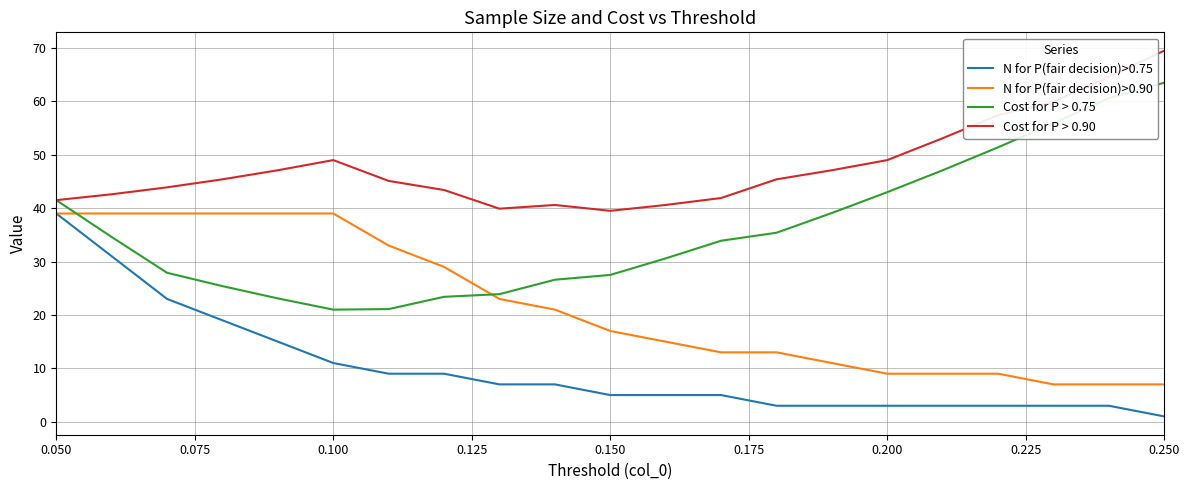

Rank the series by their average value, from lowest to highest.

N for P(fair decision)>0.75, N for P(fair decision)>0.90, Cost for P > 0.75, Cost for P > 0.90